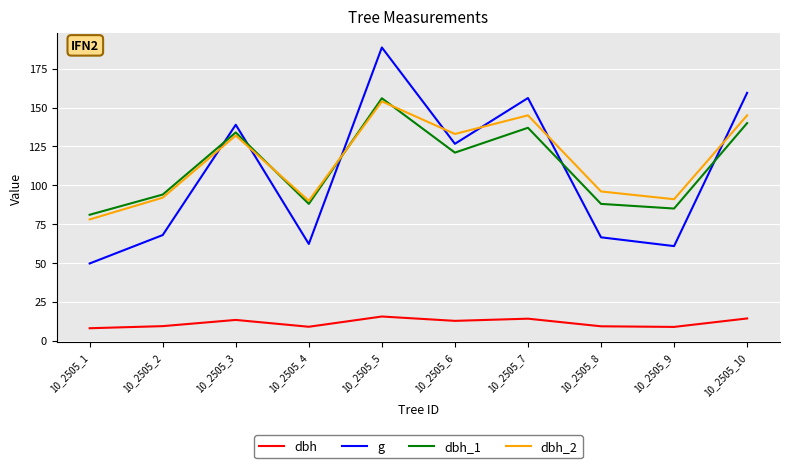

Is the value of dbh_1 at 10_2505_8 greater than the value of dbh_2 at 10_2505_6?

No